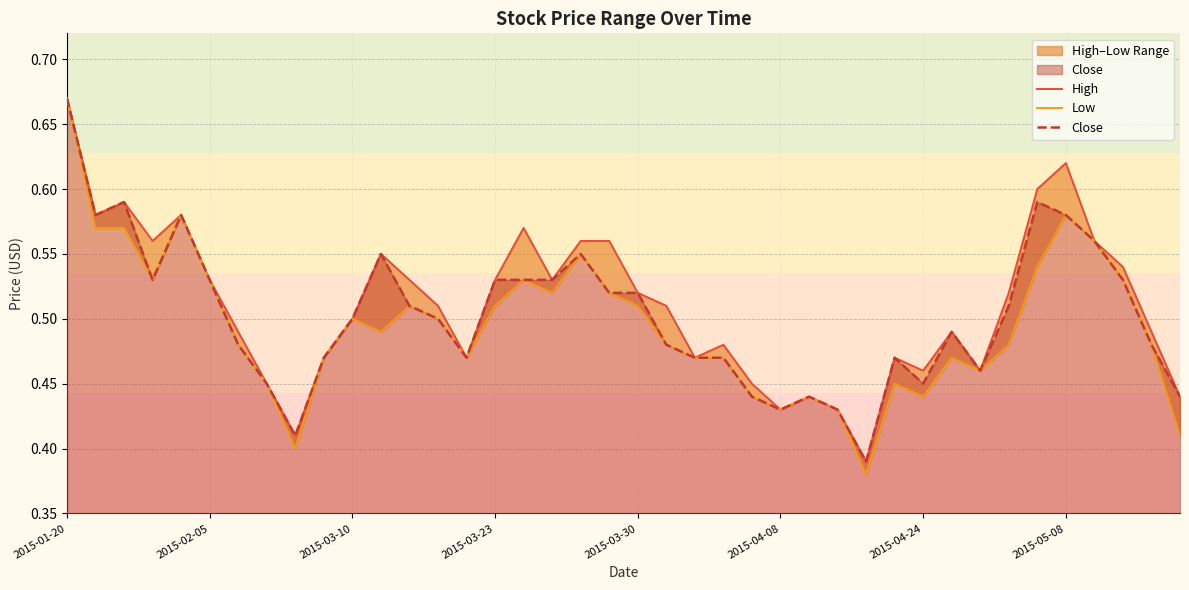

True or false: High and Close intersect in this chart.

False